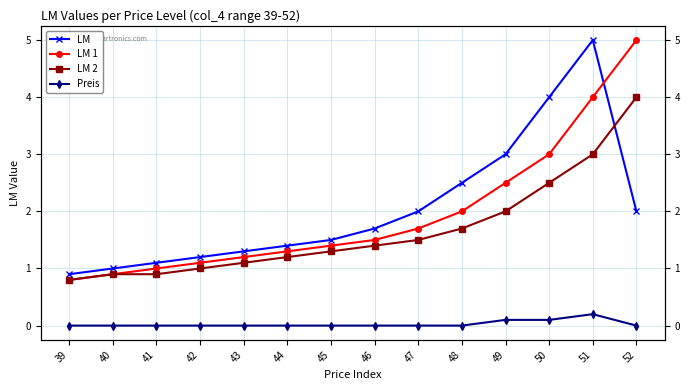

Reading left to right, transcribe all the data shown in this chart.

LM: 39=0.9	40=1.0	41=1.1	42=1.2	43=1.3	44=1.4	45=1.5	46=1.7	47=2.0	48=2.5	49=3.0	50=4.0	51=5.0	52=2.0
LM 1: 39=0.8	40=0.9	41=1.0	42=1.1	43=1.2	44=1.3	45=1.4	46=1.5	47=1.7	48=2.0	49=2.5	50=3.0	51=4.0	52=5.0
LM 2: 39=0.8	40=0.9	41=0.9	42=1.0	43=1.1	44=1.2	45=1.3	46=1.4	47=1.5	48=1.7	49=2.0	50=2.5	51=3.0	52=4.0
Preis: 39=0.0	40=0.0	41=0.0	42=0.0	43=0.0	44=0.0	45=0.0	46=0.0	47=0.0	48=0.0	49=0.1	50=0.1	51=0.2	52=0.0